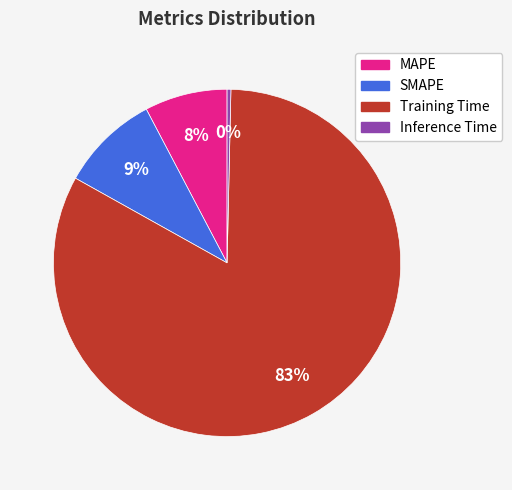

Which has a higher value, Inference Time or MAPE?

MAPE